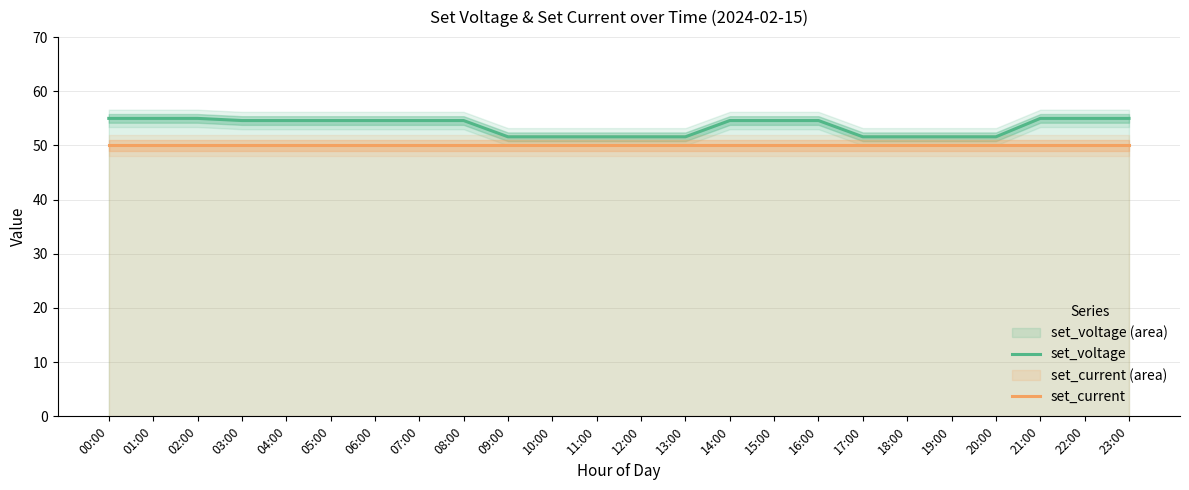

True or false: set_voltage has a value of 54.6 at 06:00.

True